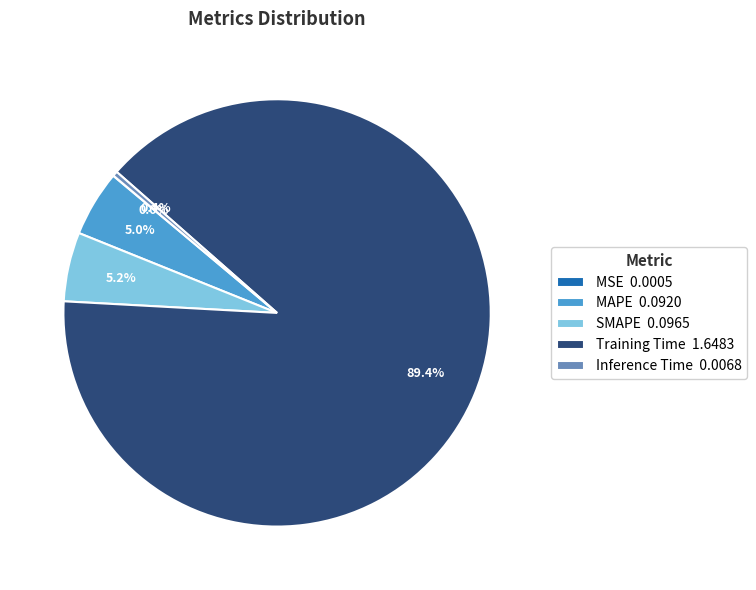

Between MAPE 0.0920 and Inference Time 0.0068, which is larger?

MAPE 0.0920